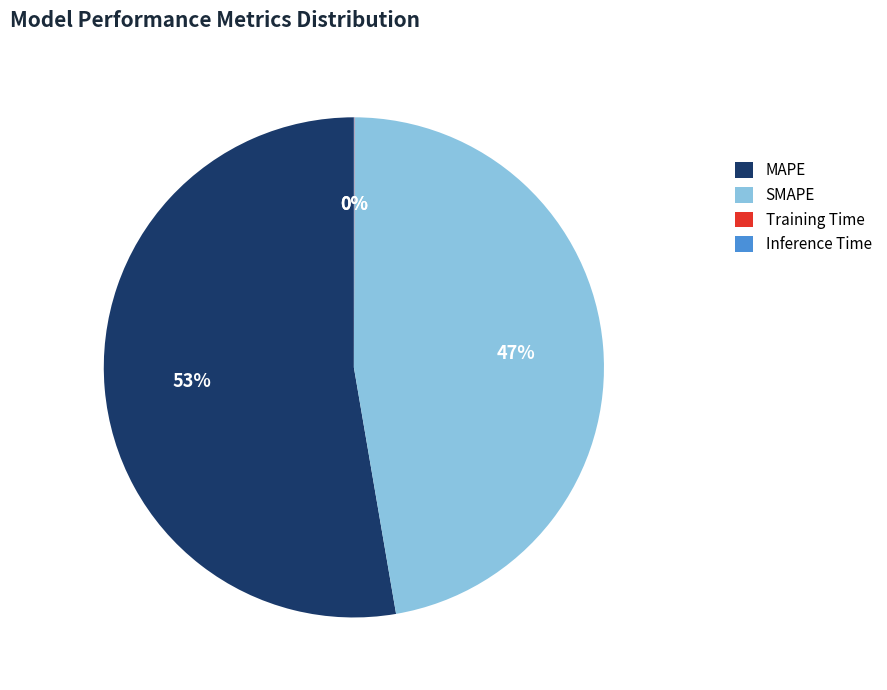

Does any single category account for the majority?

Yes